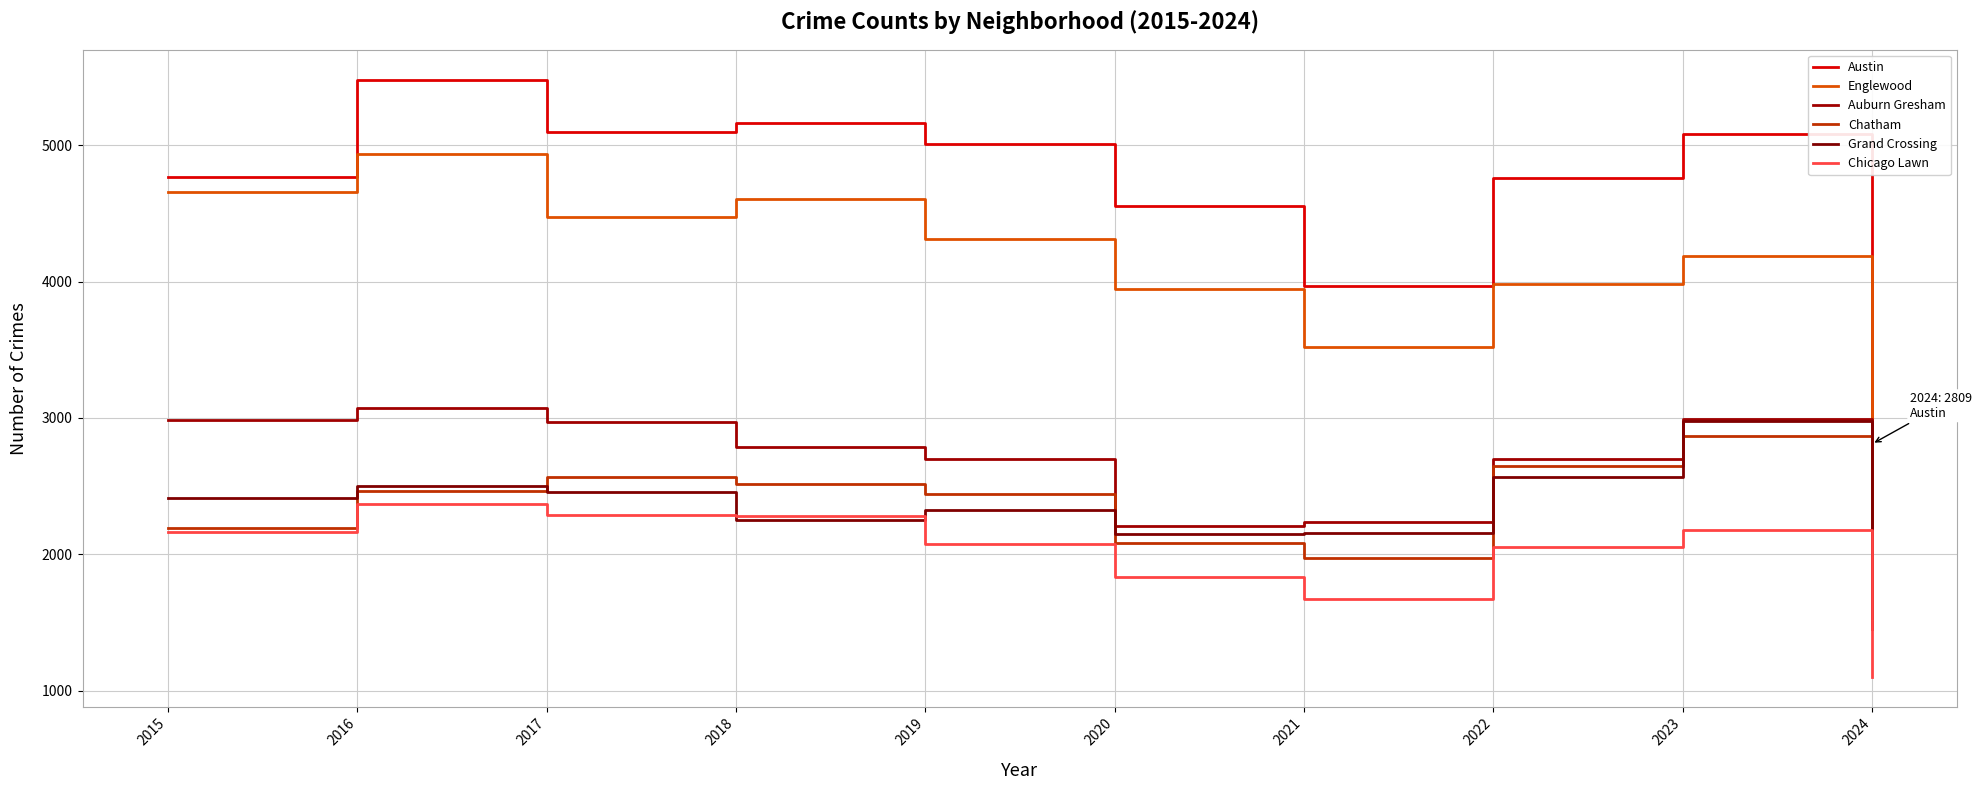

The value of Auburn Gresham at 2024 is 1454. True or false?

True